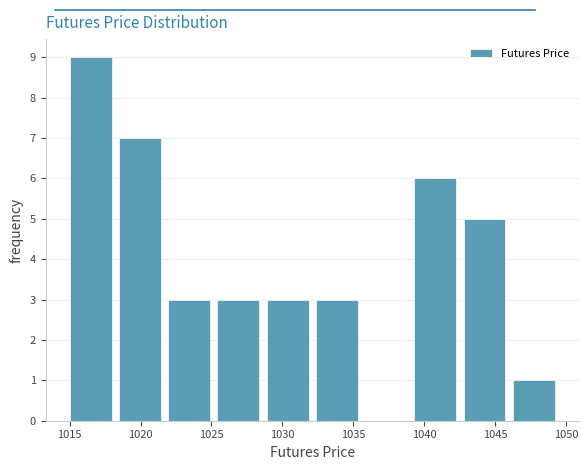

Which range on the x-axis has the tallest bar?

1015.0 to 1018.0